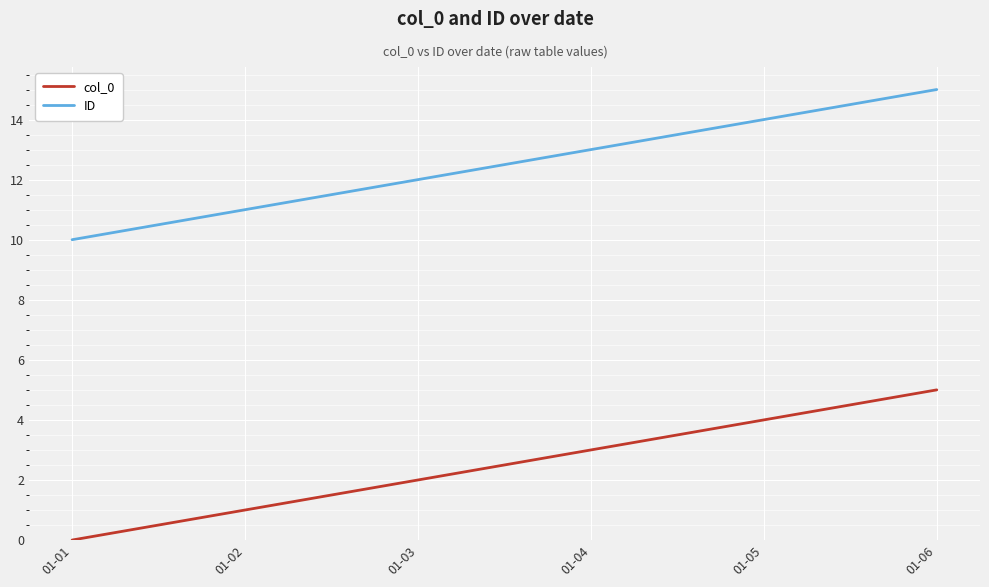

Which label corresponds to the smallest value in the chart?

01-01